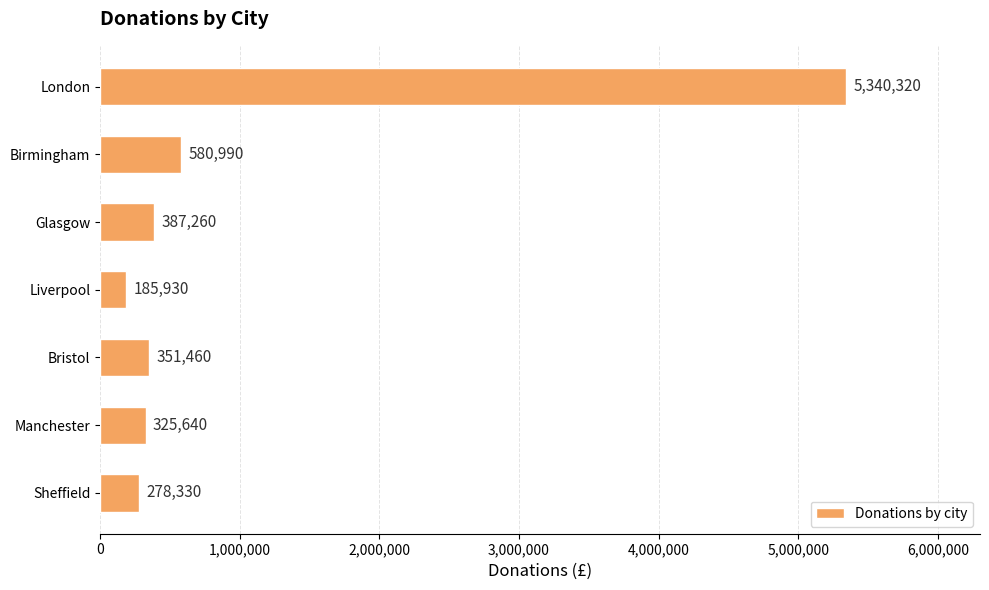

Rank the categories by value from highest to lowest.

London, Birmingham, Glasgow, Bristol, Manchester, Sheffield, Liverpool